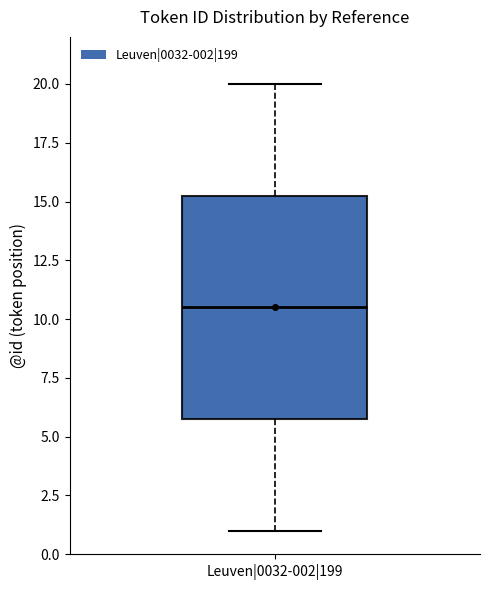

Where does the lower whisker of the box for Leuven|0032-002|199 end on the y-axis? The values are not printed on the chart, so give them approximately, as read against the axis.

1.0